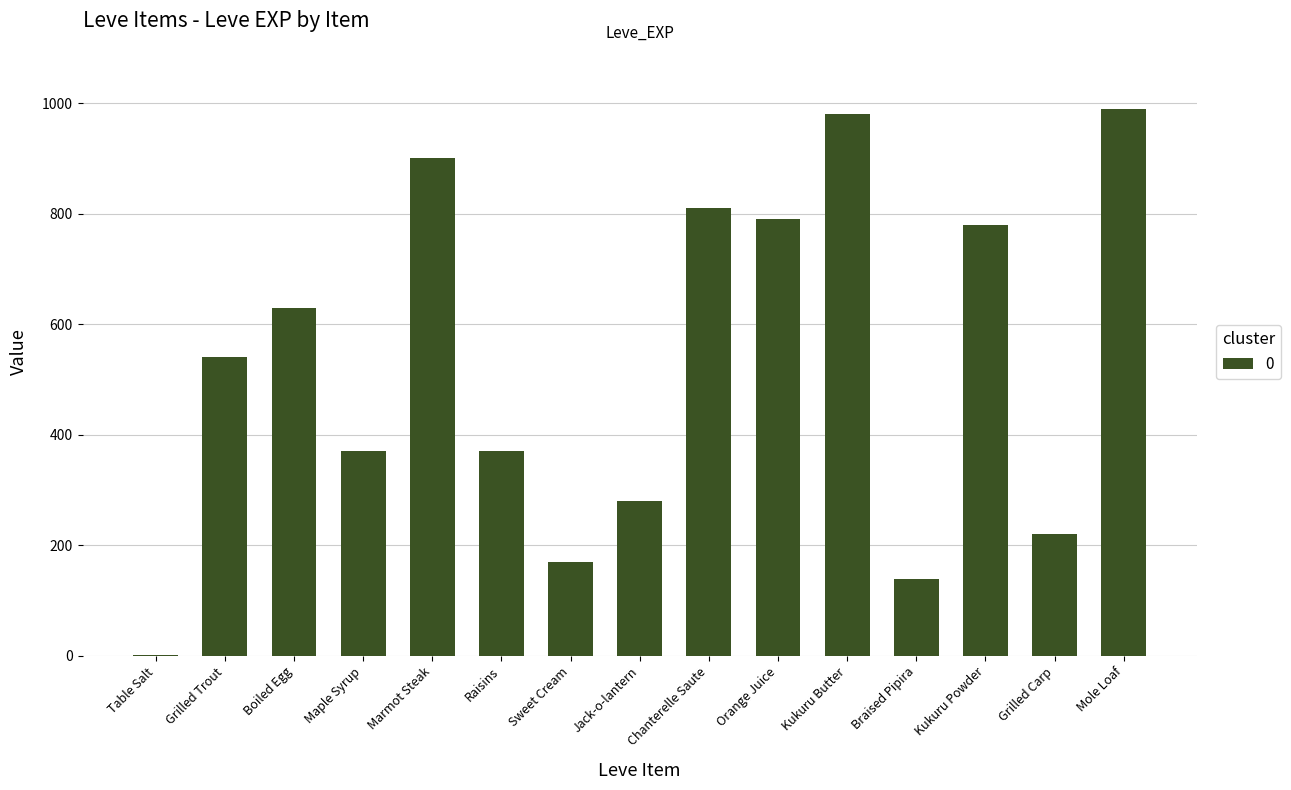

Reading right to left, what are all the values shown in this chart?

990	220	780	140	980	790	810	280	170	370	900	370	630	540	1